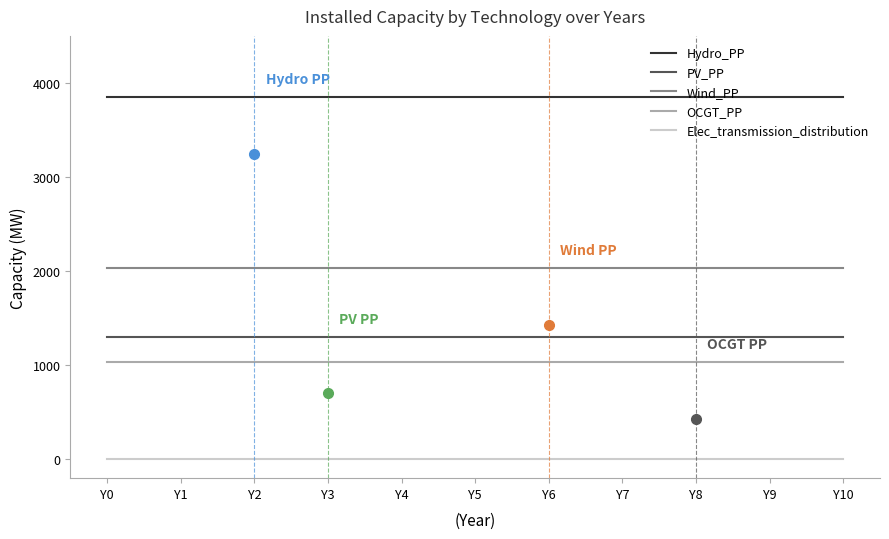

What is the greatest value displayed?

3850